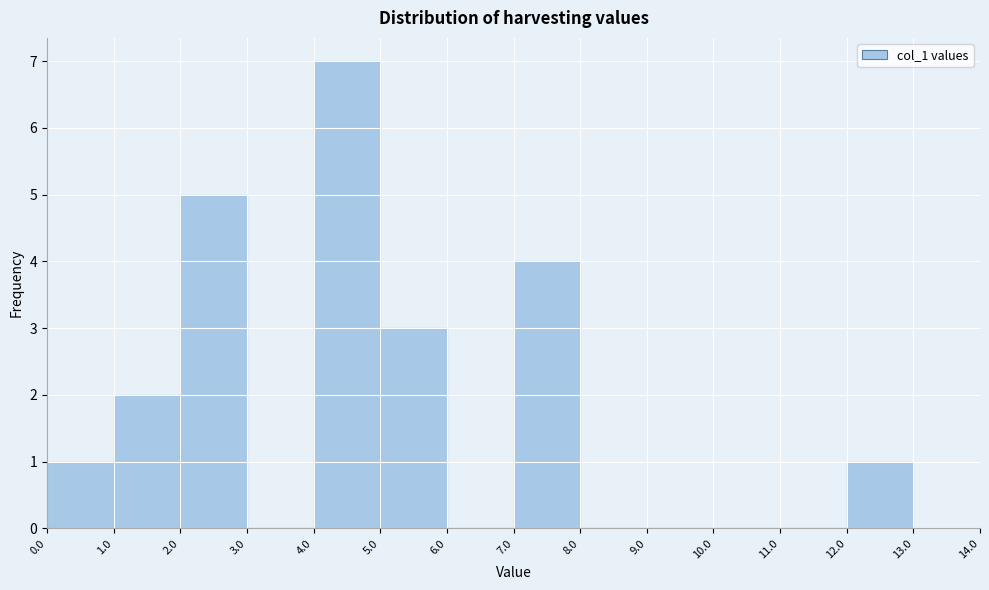

Reading left to right, transcribe this chart: for each bar, give the range it covers on the x-axis and its height. The values are not printed on the chart, so give them approximately, as read against the axis.

0.0 to 1.0: 1
1.0 to 2.0: 2
2.0 to 3.0: 5
3.0 to 4.0: 0
4.0 to 5.0: 7
5.0 to 6.0: 3
6.0 to 7.0: 0
7.0 to 8.0: 4
8.0 to 9.0: 0
9.0 to 10.0: 0
10.0 to 11.0: 0
11.0 to 12.0: 0
12.0 to 13.0: 1